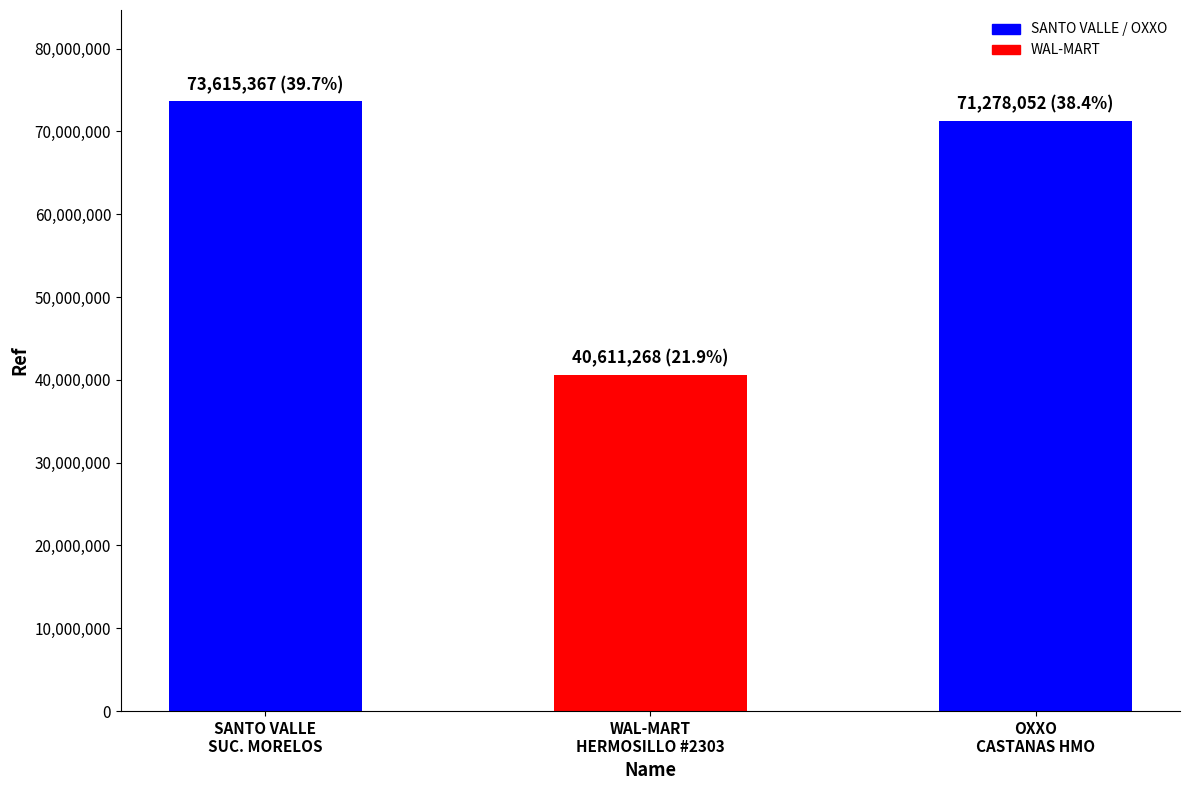

What is the label of the 3rd bar from the left?

OXXO
CASTANAS HMO